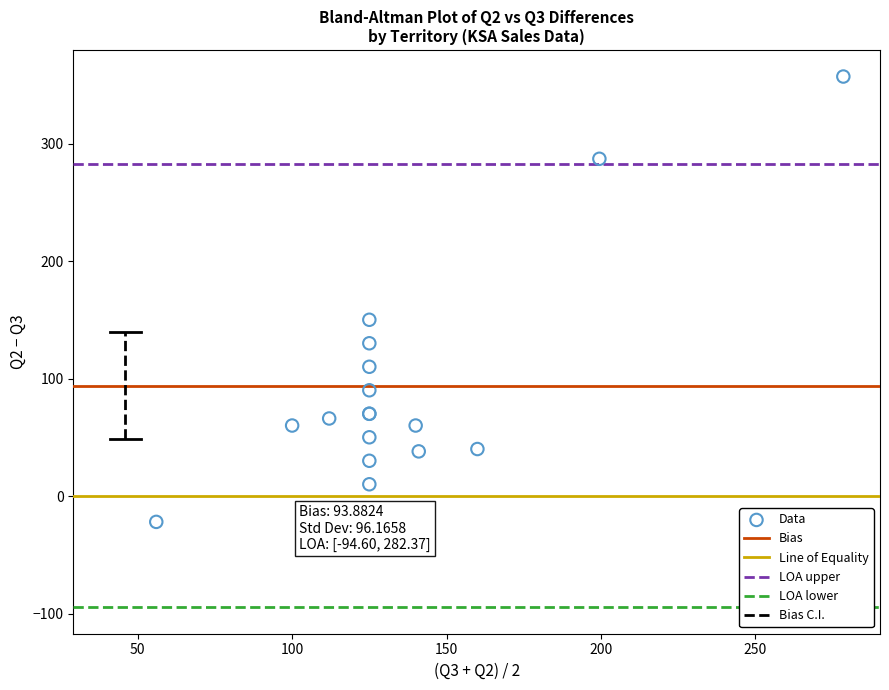

What Y value in the scatter plot is closest to 167?

150